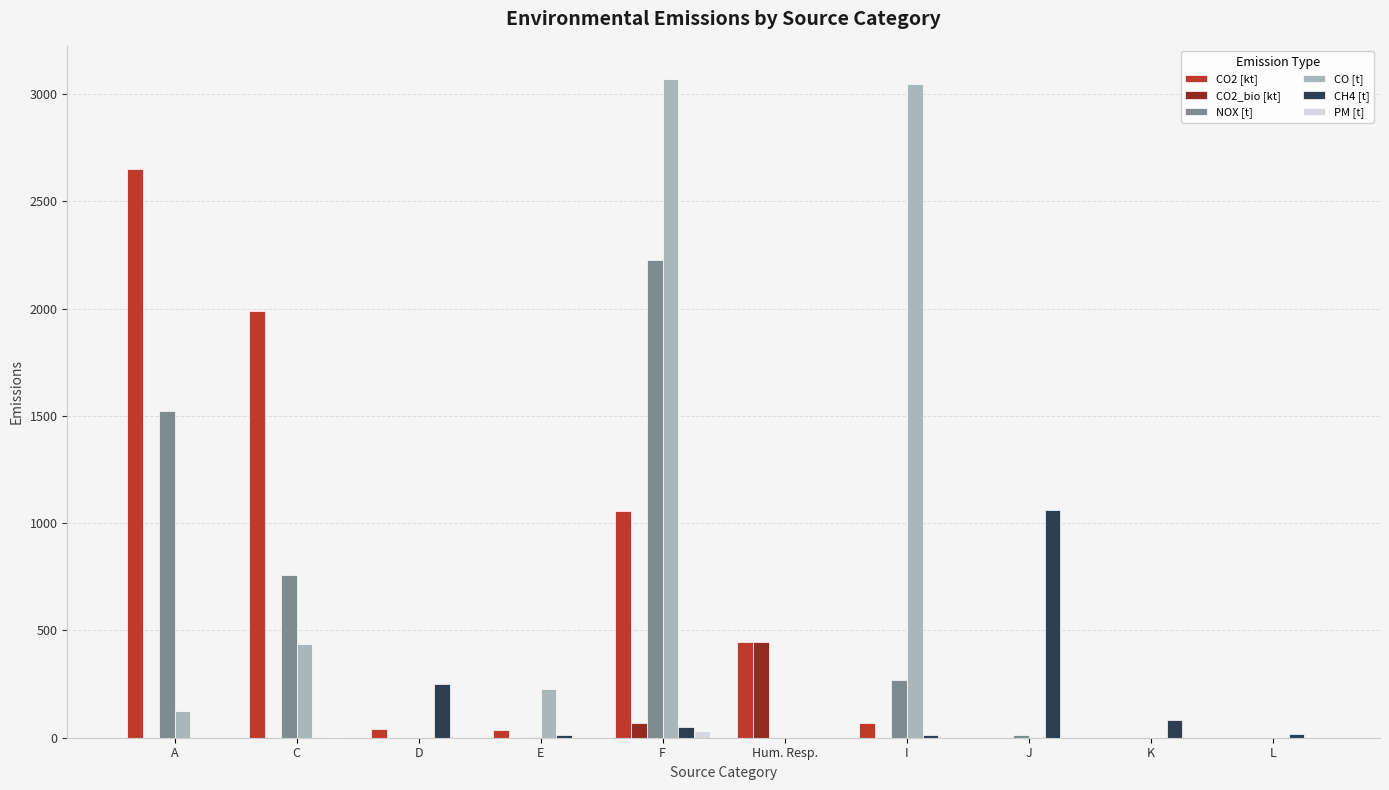

Count the number of data series in this chart.

6